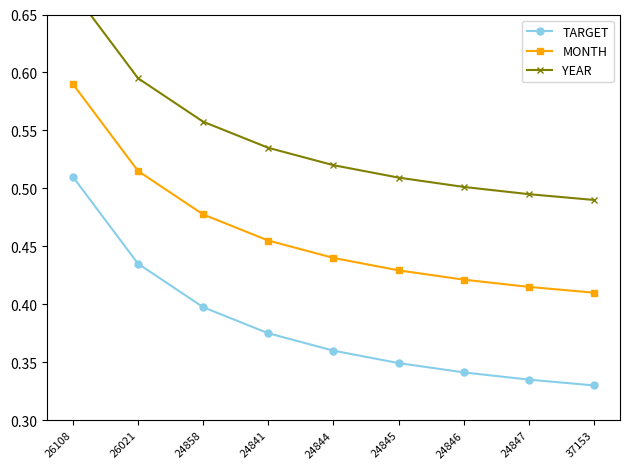

True or false: MONTH has more than 2 points higher than both neighbors.

False